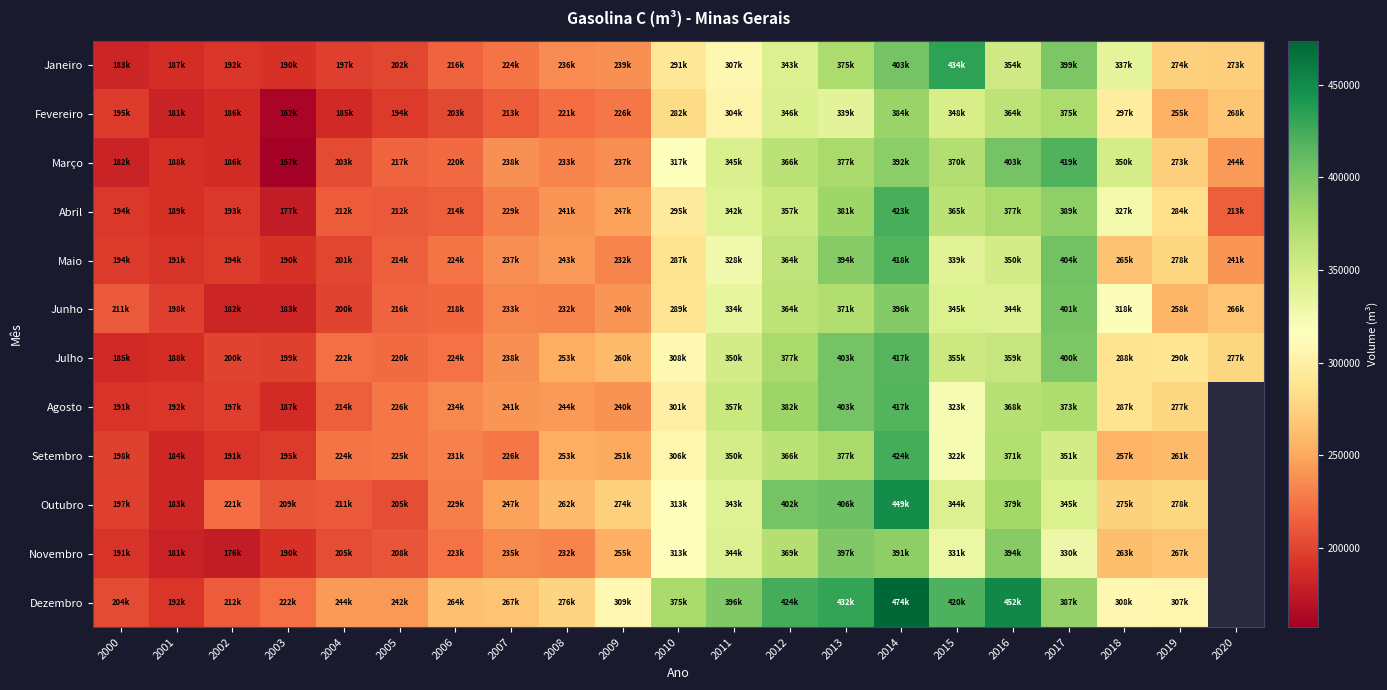

Which series has the largest range (max minus min)?

Dezembro